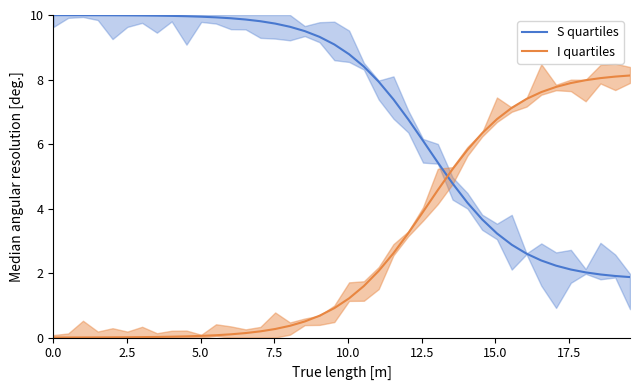

How many values in the I quartiles series exceed 1?

20